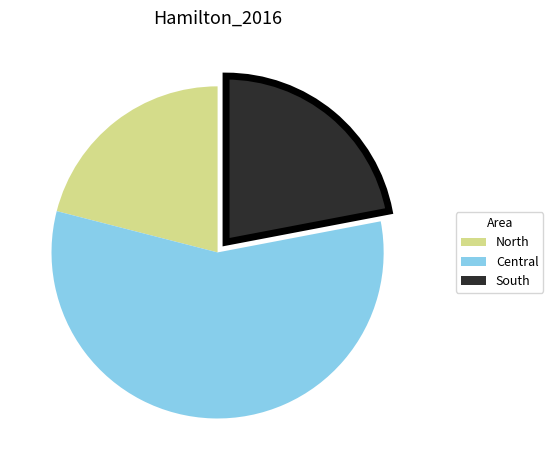

Between Central and North, which is larger?

Central